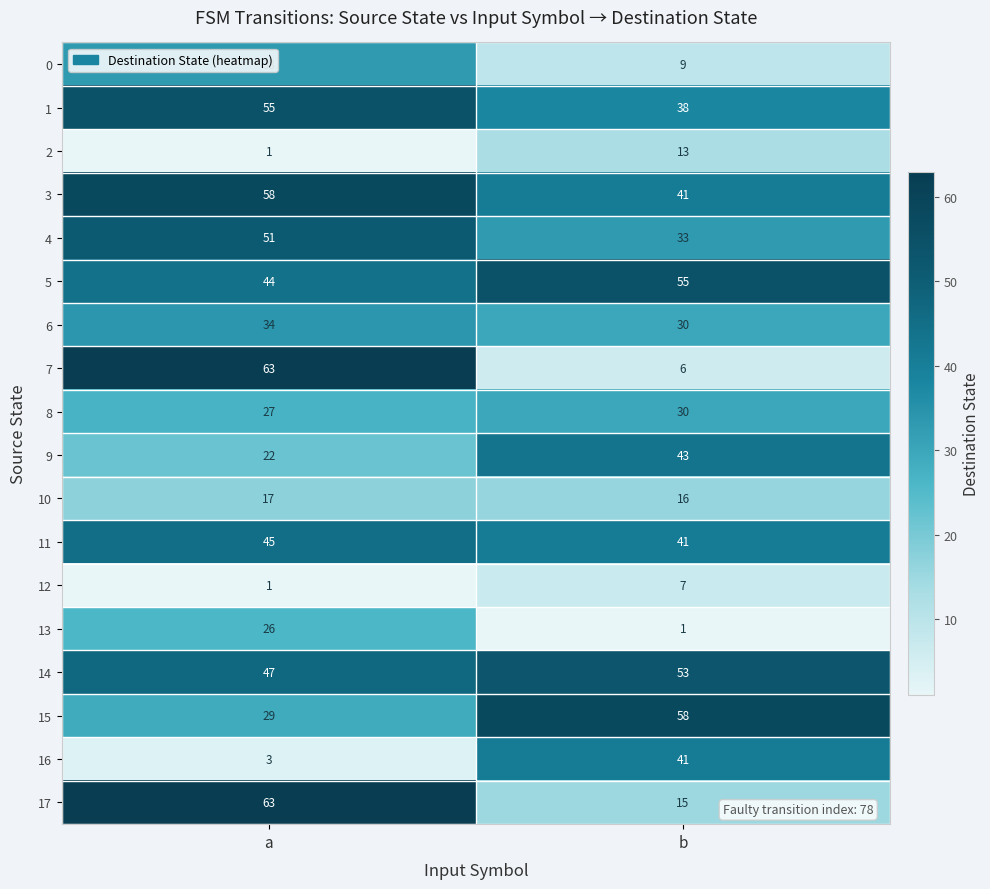

Rank the categories by 15 value from highest to lowest.

b, a